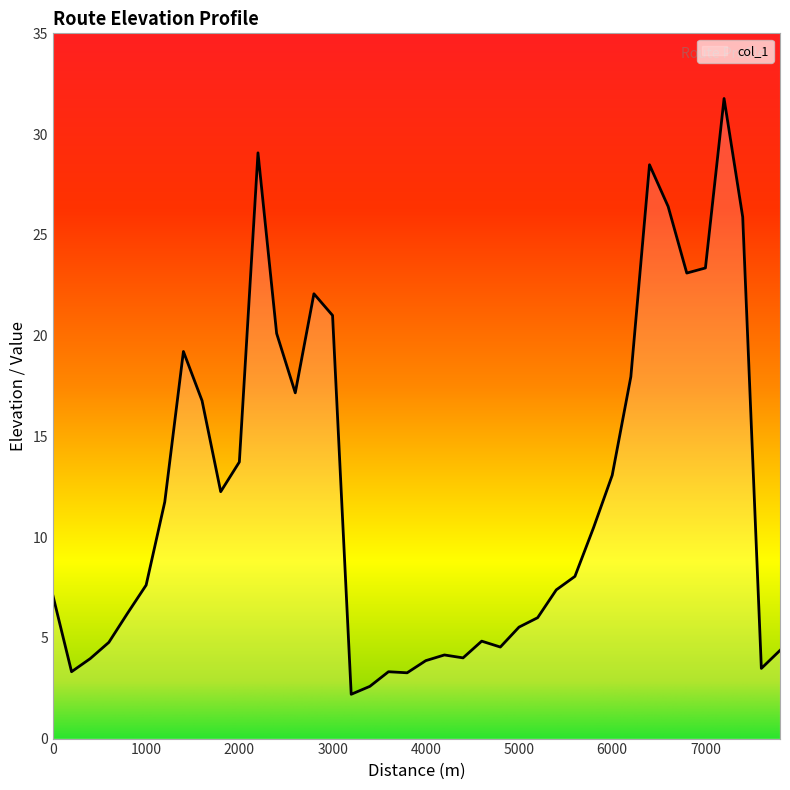

What is the smallest value displayed?

2.2